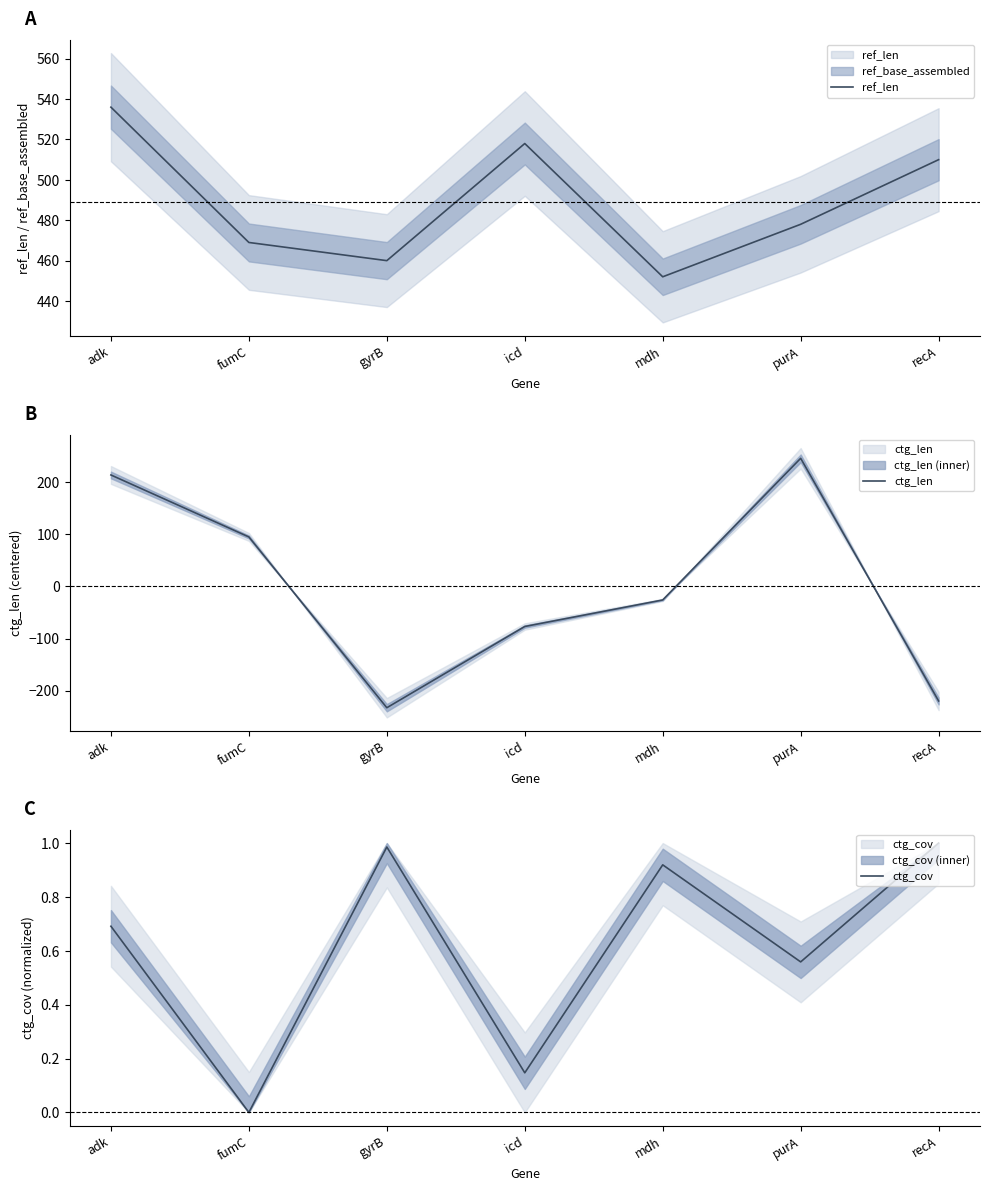

The value of ref_len at icd is 518.0. True or false?

True